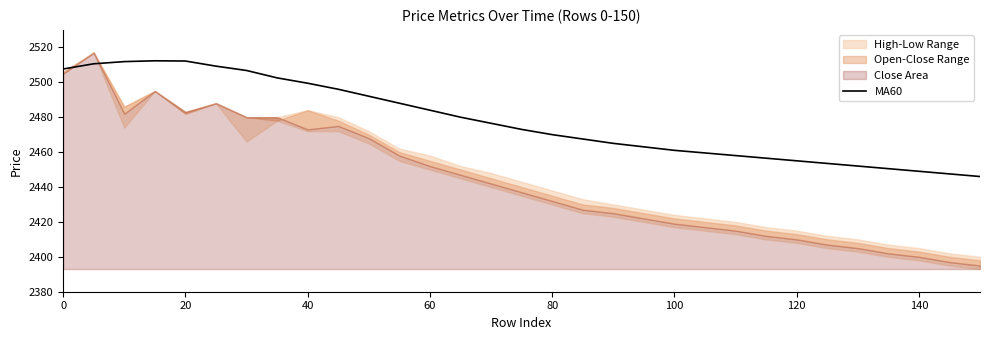

True or false: MA60 has a value of 2449.0 at 140.

True